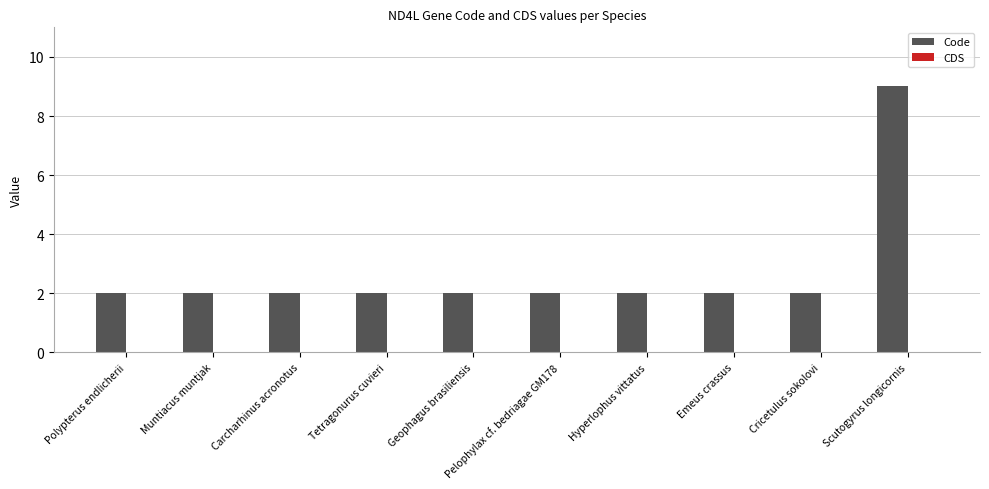

What is the label of the 8th bar from the left?

Emeus crassus